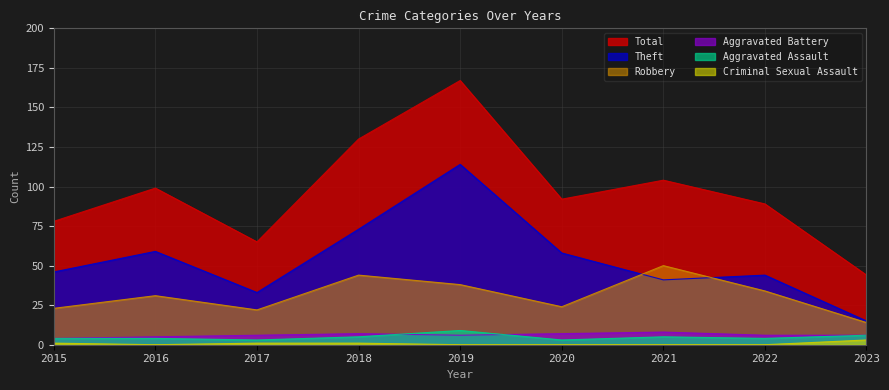

True or false: Criminal Sexual Assault has more than 1 points higher than both neighbors.

False